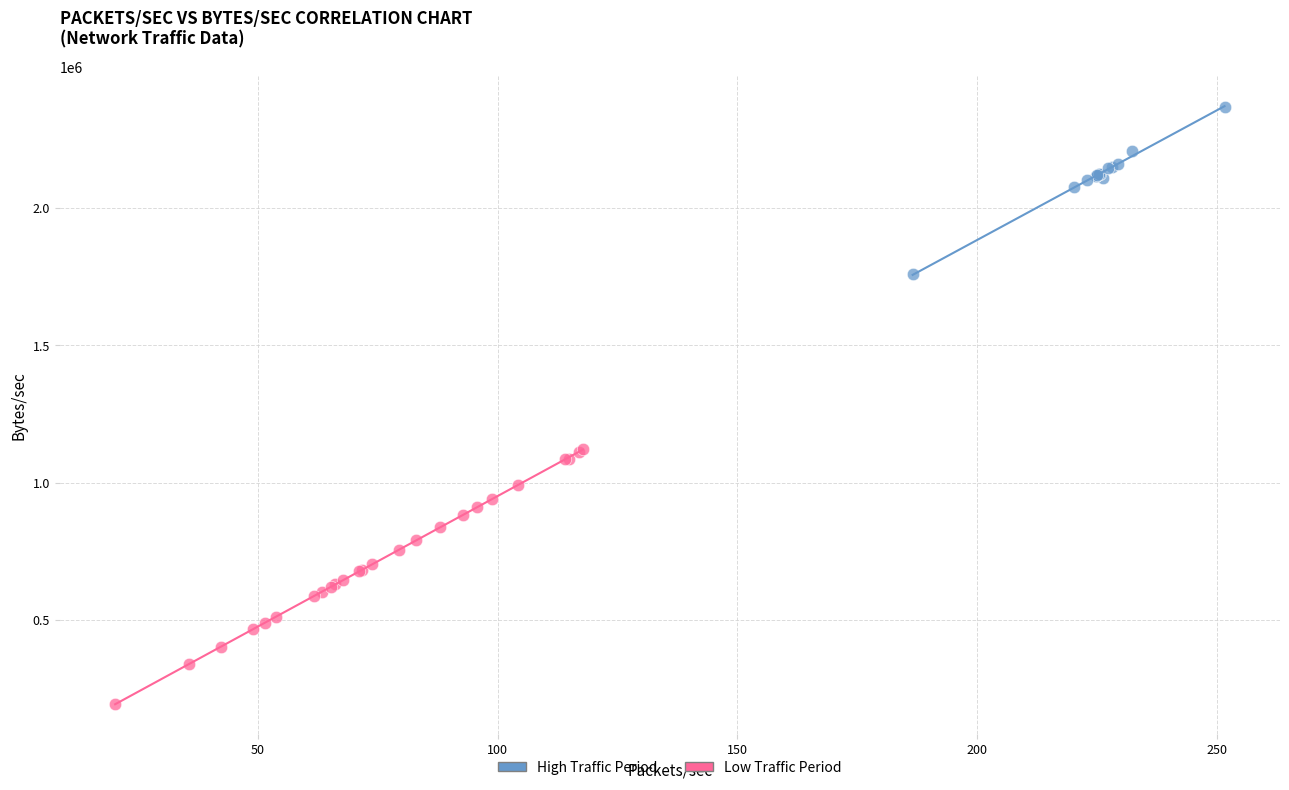

Which series reaches the maximum Y coordinate?

High Traffic Period